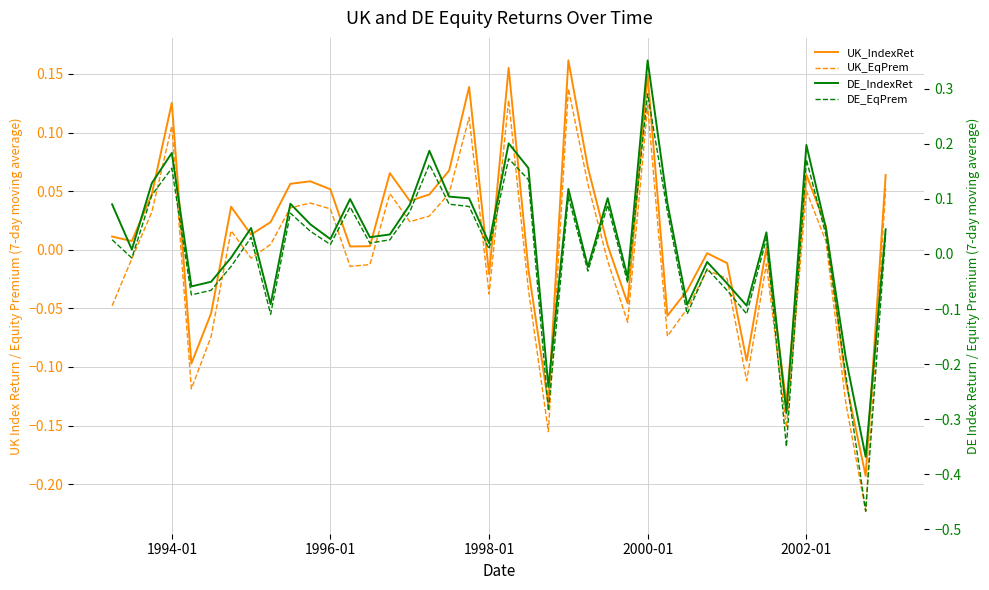

What is the sum of all UK_IndexRet values?

0.5